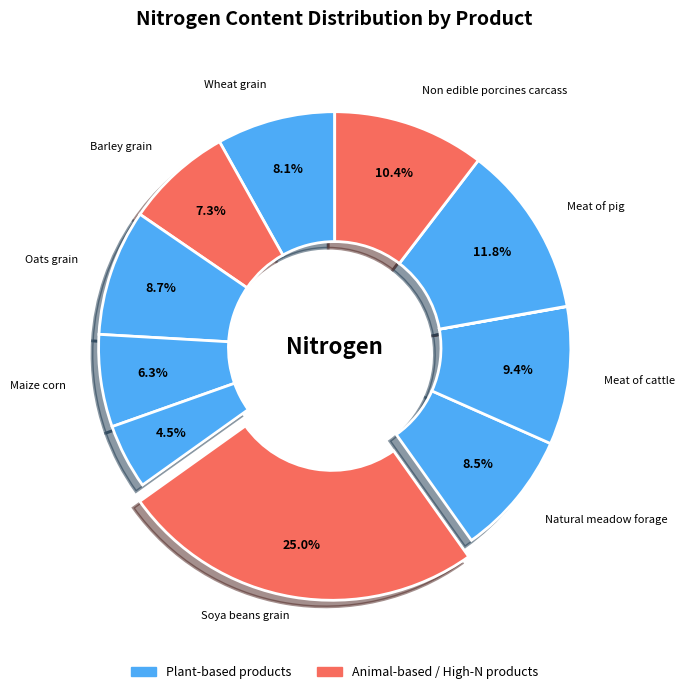

To the nearest percent, what is the average slice percentage?

9%